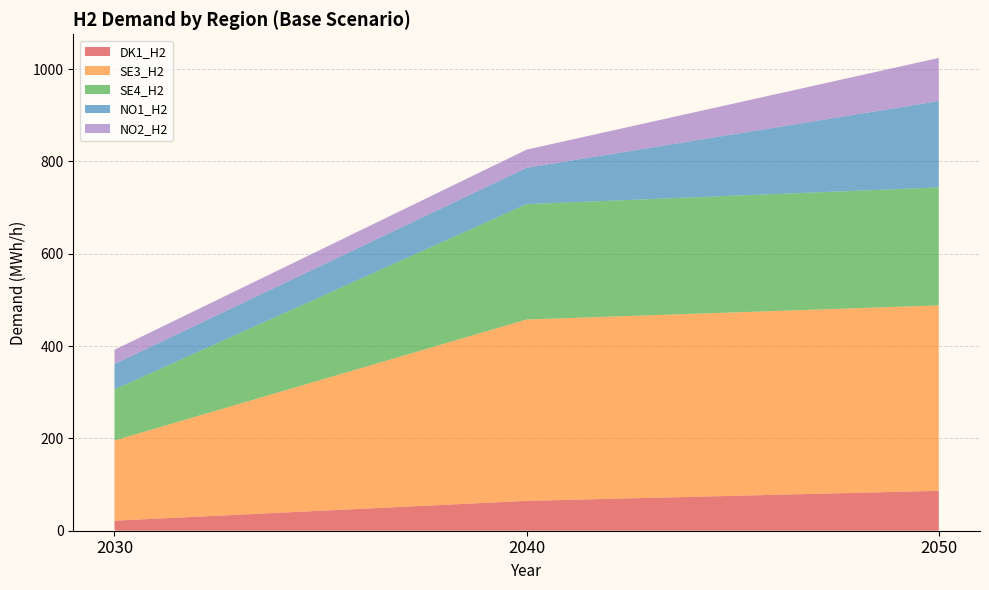

Reading right to left, list all the values displayed in this chart.

DK1_H2: 2050=86.4	2040=64.7	2030=21.8
SE3_H2: 2050=401.7	2040=392.9	2030=173.8
SE4_H2: 2050=255.6	2040=250.0	2030=110.6
NO1_H2: 2050=187.0	2040=78.7	2030=55.0
NO2_H2: 2050=93.5	2040=39.3	2030=30.9